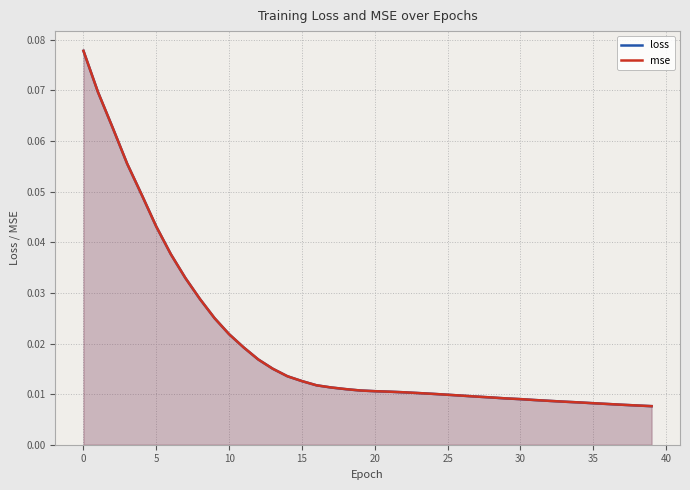

Reading left to right, what are all the values shown in this chart?

loss: 0.1	0.1	0.1	0.1	0.0	0.0	0.0	0.0	0.0	0.0	0.0	0.0	0.0	0.0	0.0	0.0	0.0	0.0	0.0	0.0	0.0	0.0	0.0	0.0	0.0	0.0	0.0	0.0	0.0	0.0	0.0	0.0	0.0	0.0	0.0	0.0	0.0	0.0	0.0	0.0
mse: 0.1	0.1	0.1	0.1	0.0	0.0	0.0	0.0	0.0	0.0	0.0	0.0	0.0	0.0	0.0	0.0	0.0	0.0	0.0	0.0	0.0	0.0	0.0	0.0	0.0	0.0	0.0	0.0	0.0	0.0	0.0	0.0	0.0	0.0	0.0	0.0	0.0	0.0	0.0	0.0